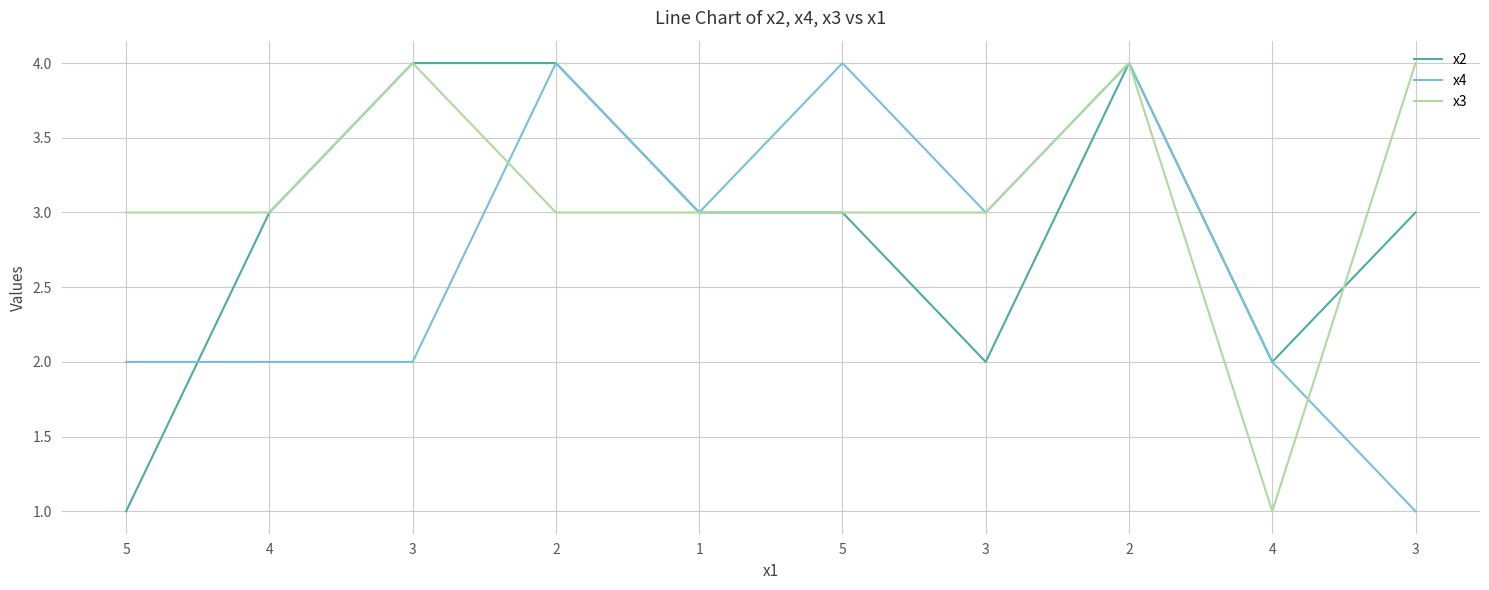

Between which two adjacent categories do x2 and x3 first intersect?

4 and 3